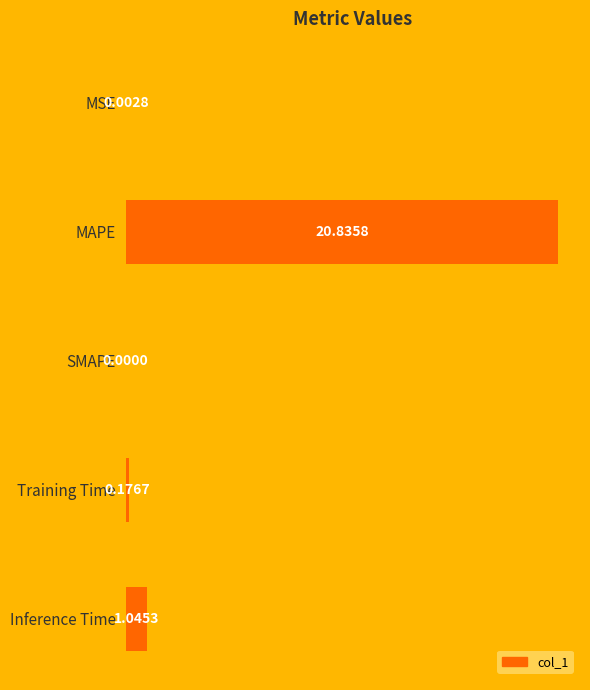

At which category does the chart reach its peak across all series?

MAPE